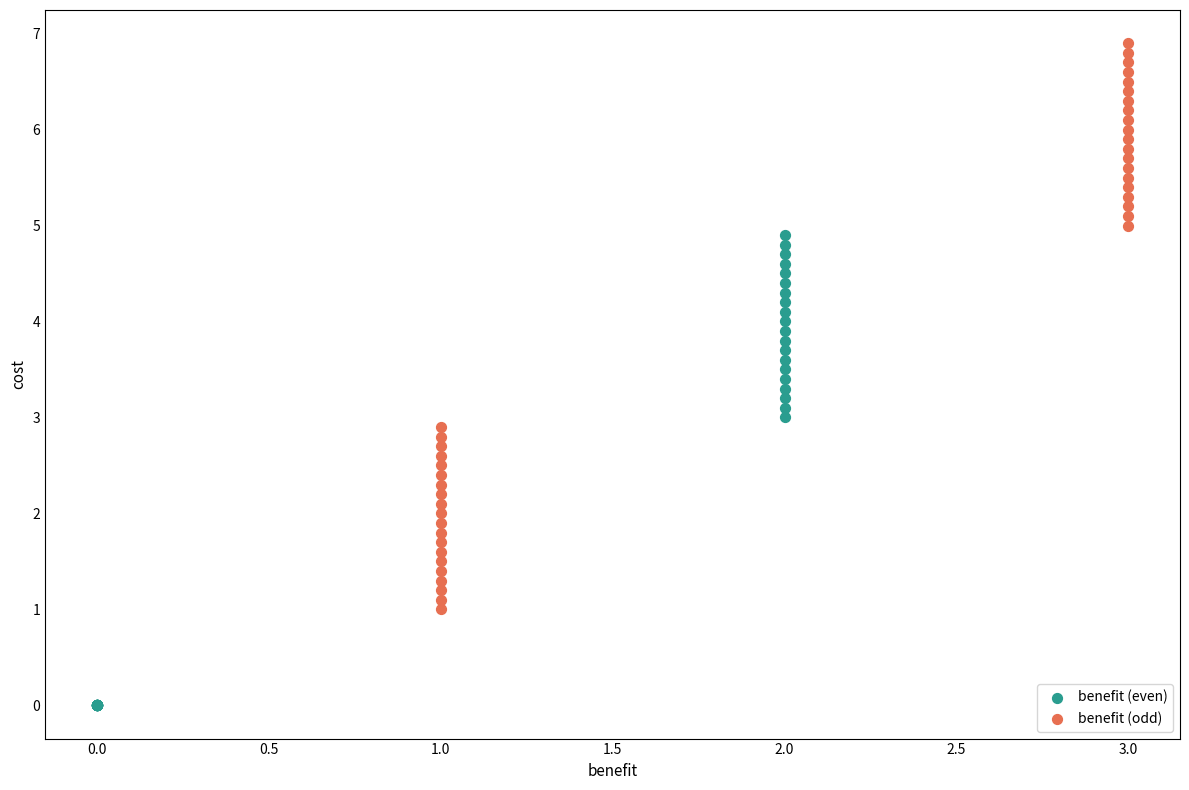

Which series reaches the maximum Y coordinate?

benefit (odd)